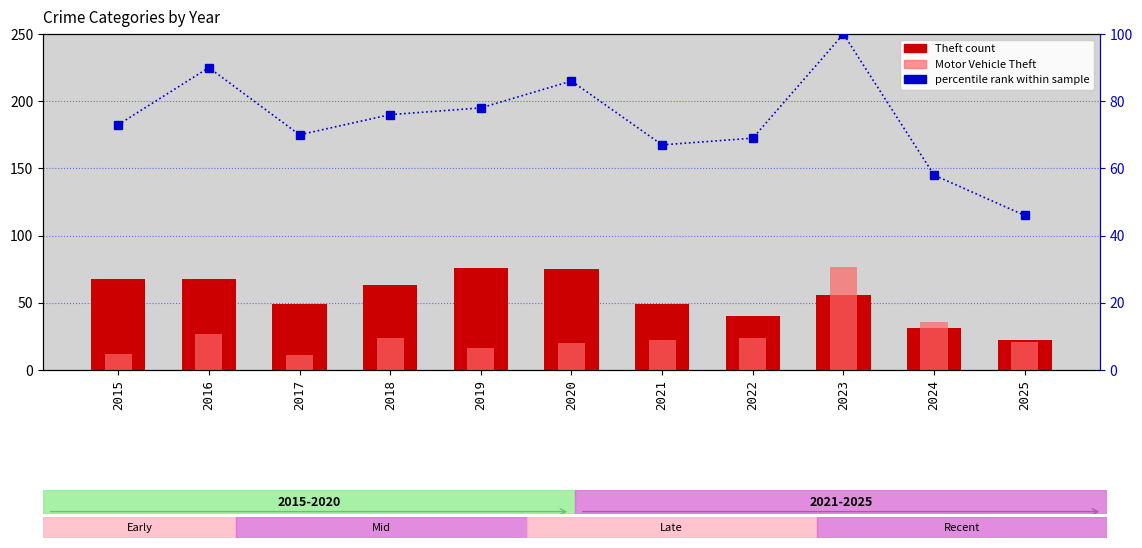

Which label corresponds to the largest value in the chart?

2023